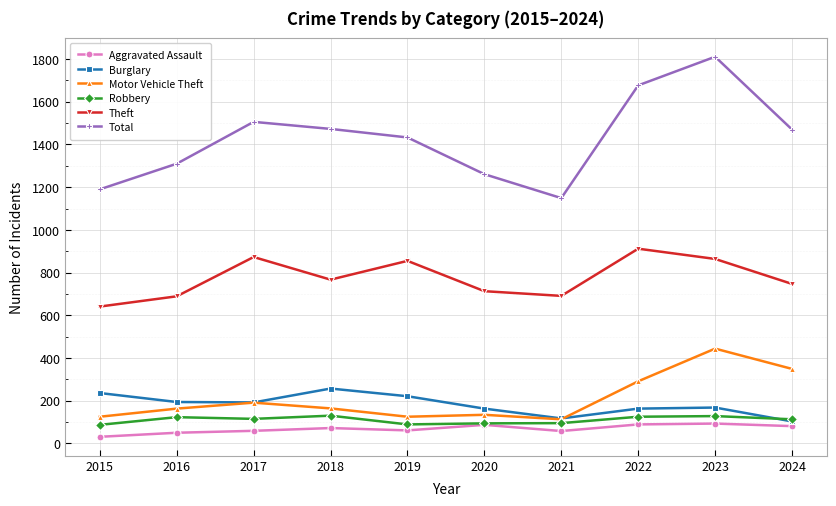

What is the spread (max minus min) of values at 2017?

1447